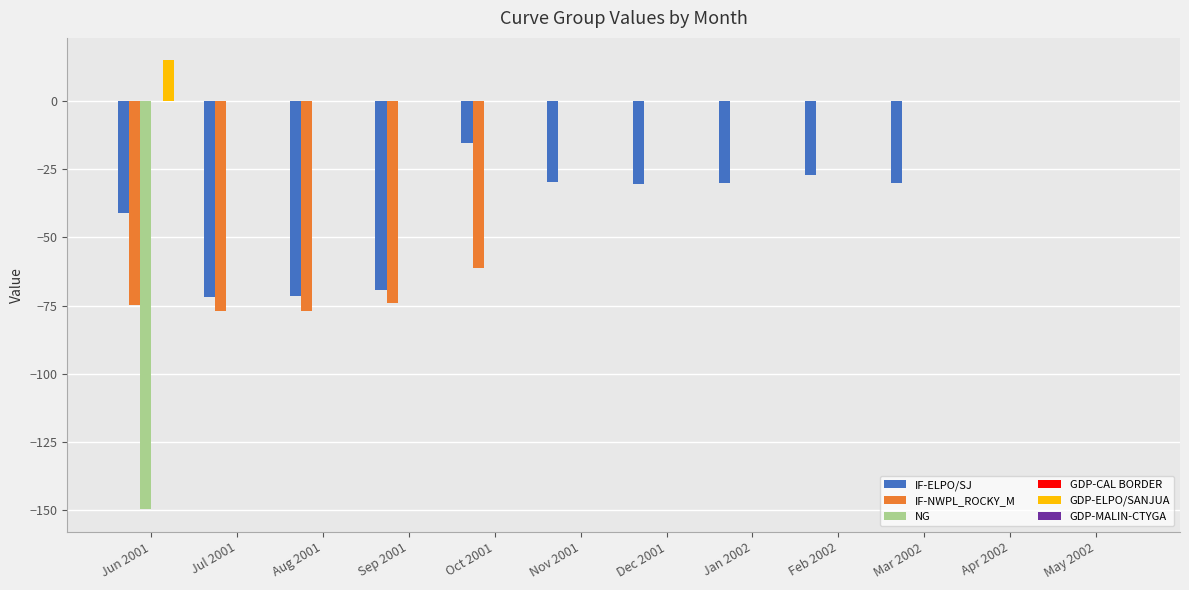

Between Aug 2001 and Apr 2002, which series saw the biggest shift?

IF-NWPL_ROCKY_M